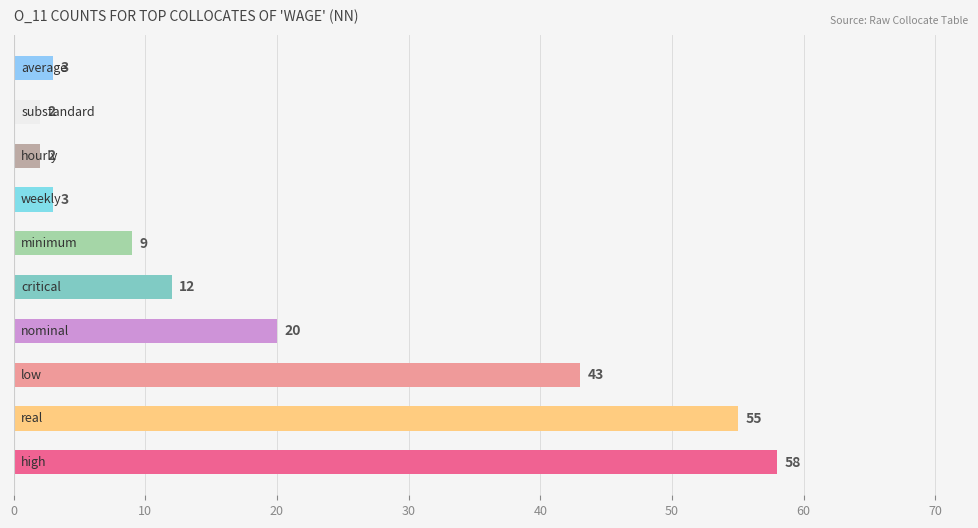

What is the average value?

21